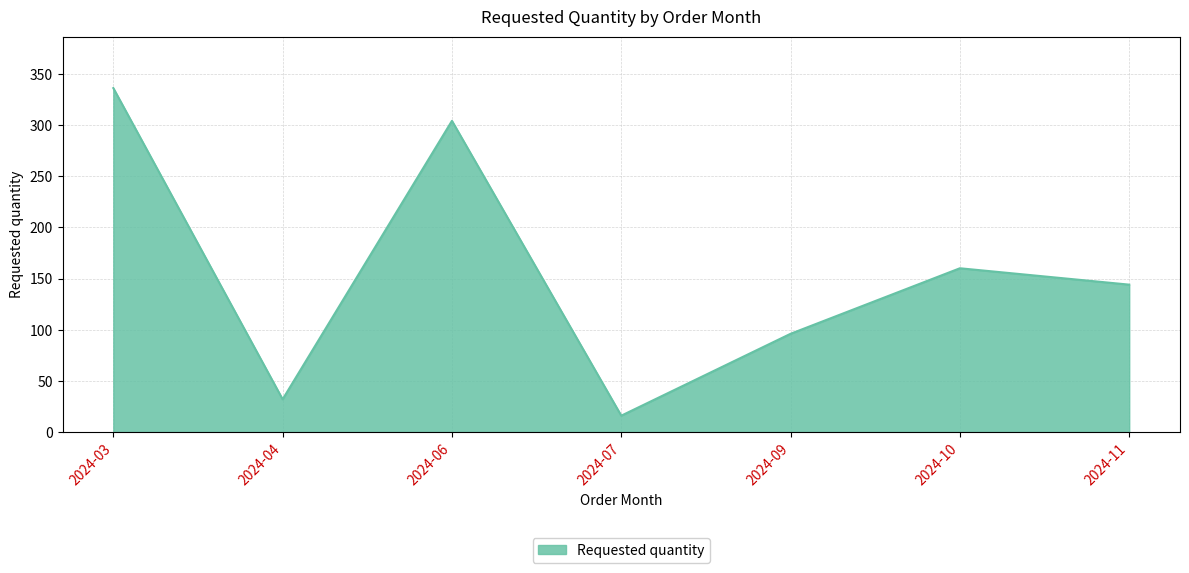

What is the greatest value displayed?

336